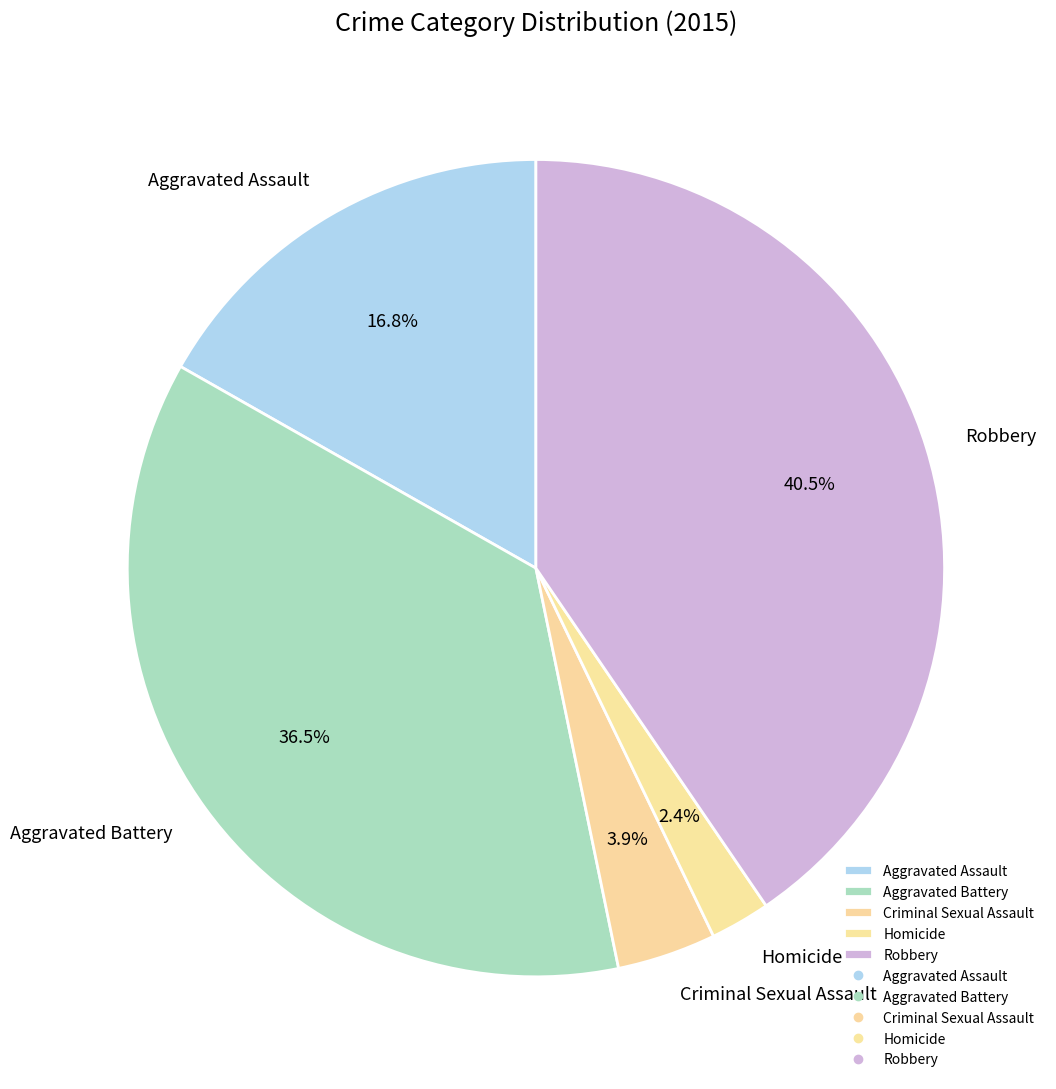

Rank the categories by value from highest to lowest.

Robbery, Aggravated Battery, Aggravated Assault, Criminal Sexual Assault, Homicide